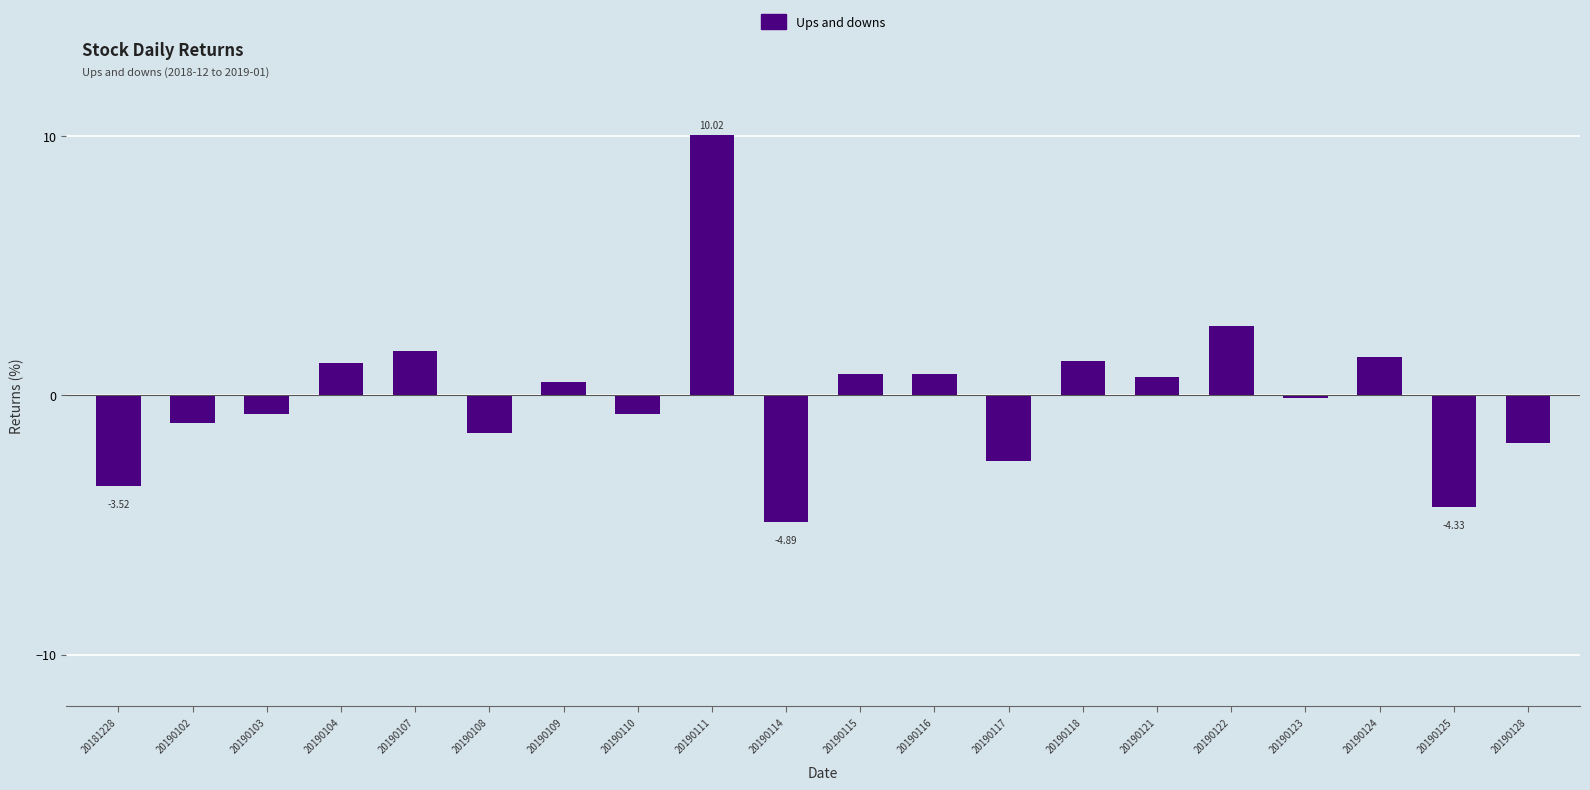

How many negative values are there?

10